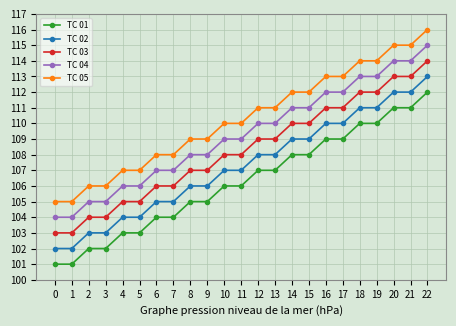

Count the number of categories in the chart.

23